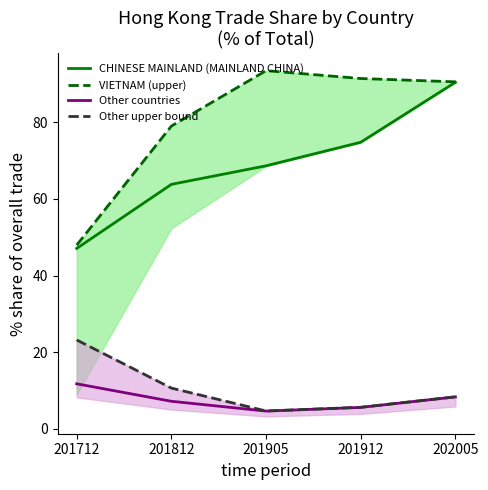

True or false: Other countries and Other upper bound intersect in this chart.

False